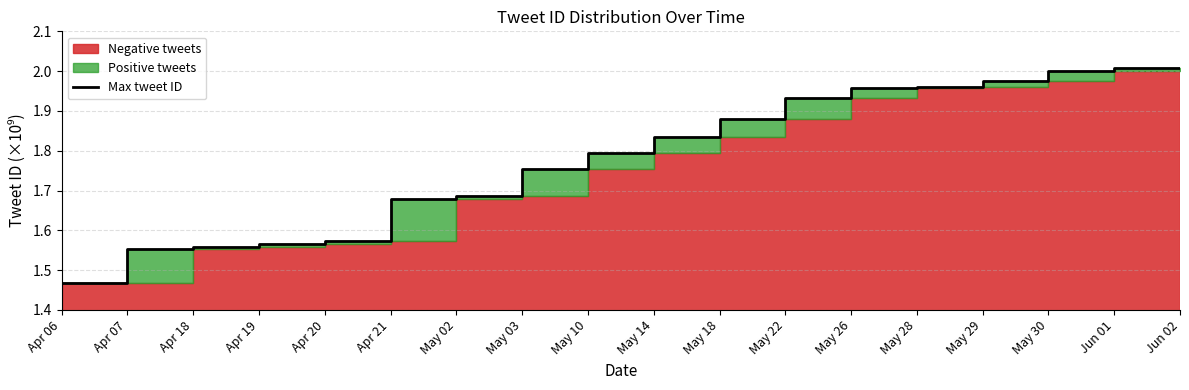

Between May 30 and May 22, which is larger?

May 30